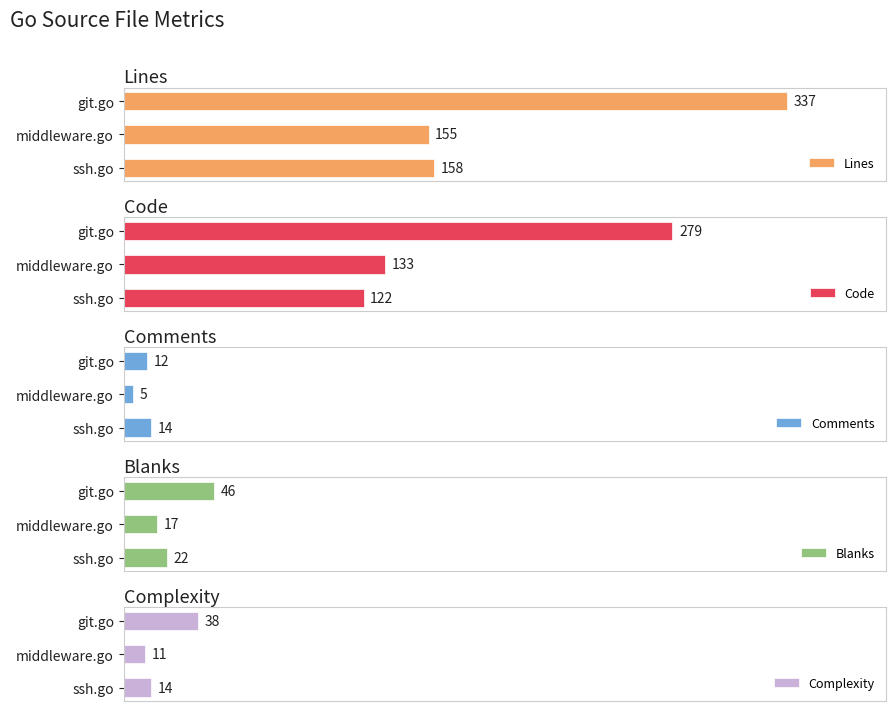

What is the sum of all Complexity values?

63